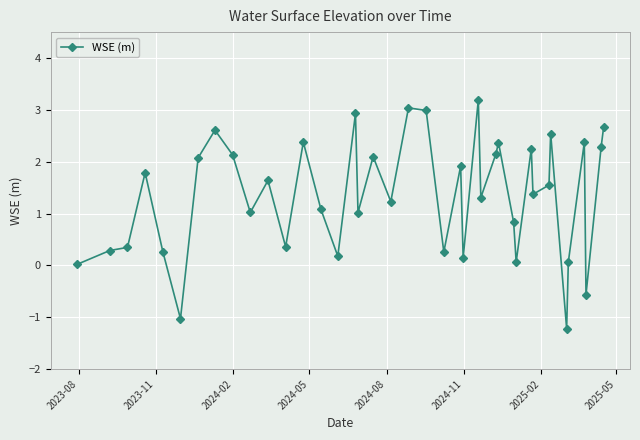

True or false: there are more than 1 points higher than both neighbors.

True